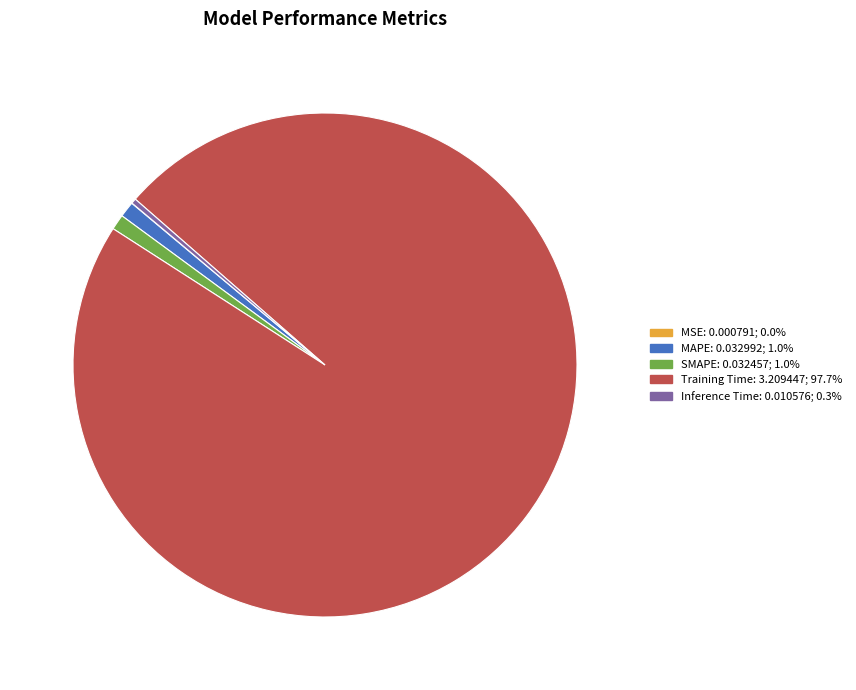

Which category has the biggest portion of the pie?

Training Time